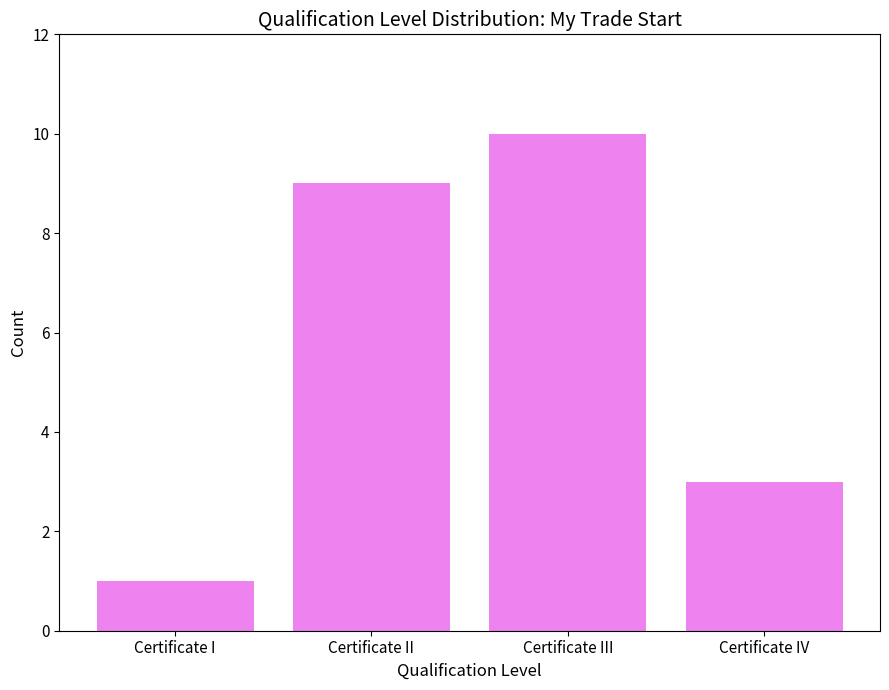

What is the change in value from Certificate I to Certificate II?

+8